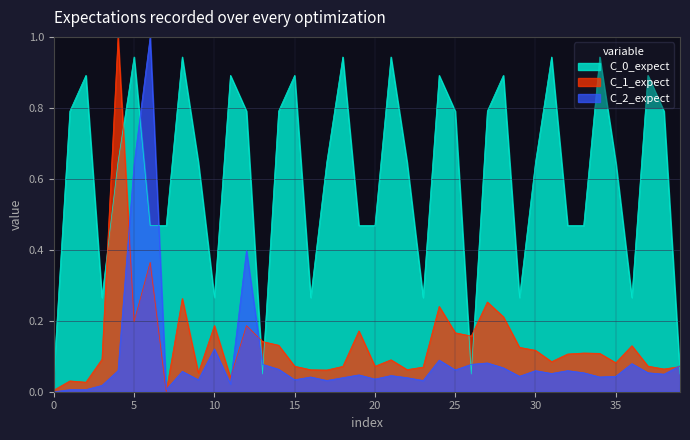

How many series are shown in this chart?

3